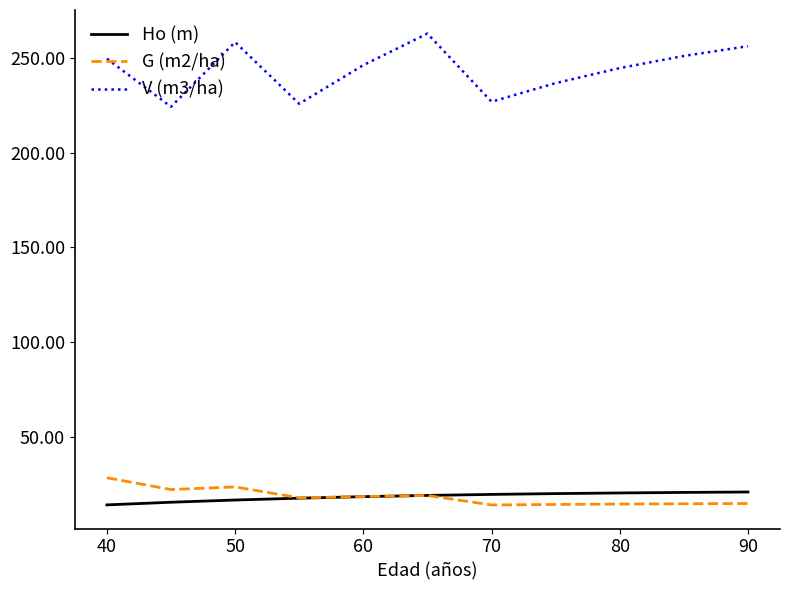

True or false: V (m3/ha) and G (m2/ha) intersect in this chart.

False